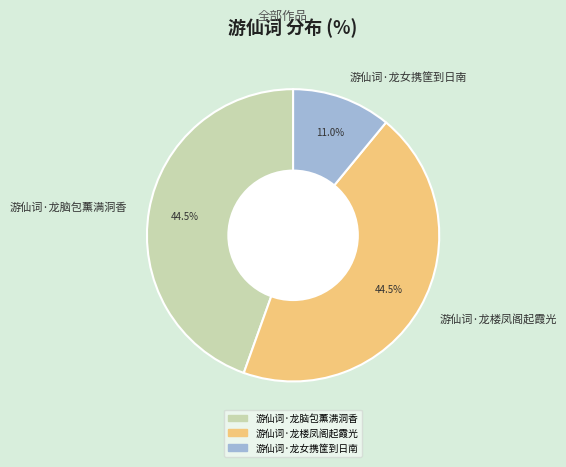

Is the sum of 游仙词·龙脑包薰满洞香 and 游仙词·龙楼凤阁起霞光 greater than half?

Yes